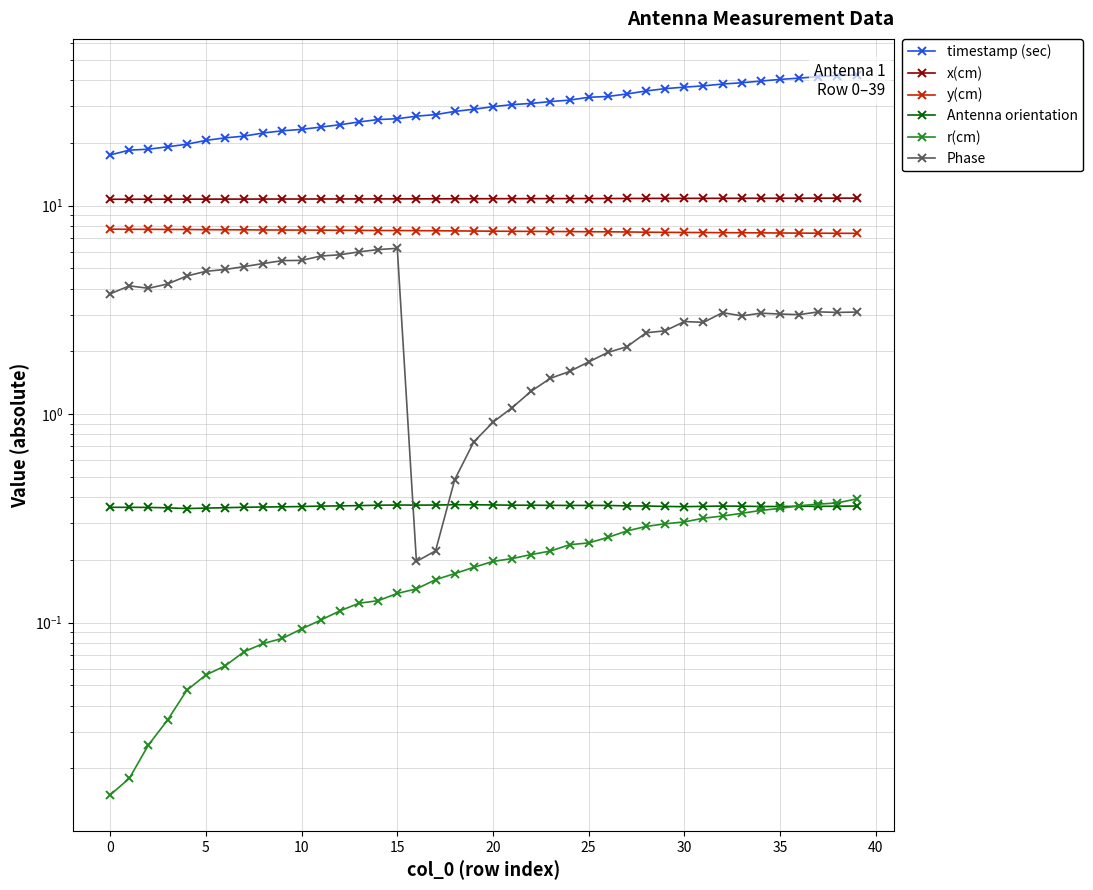

Does the chart display data point markers on the line(s)?

Yes